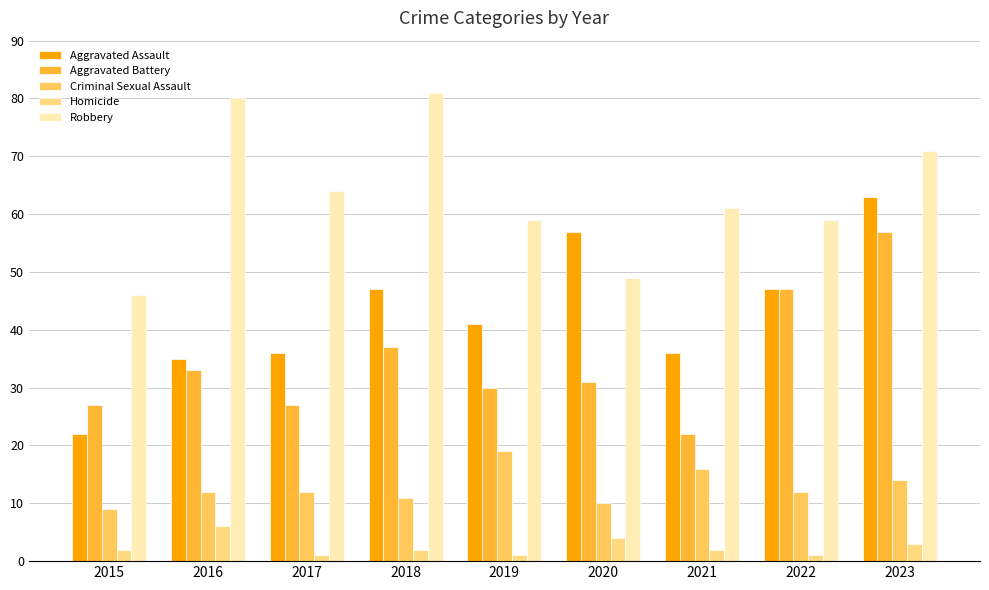

What is the value of the Aggravated Battery bar at the 5th from the left?

30